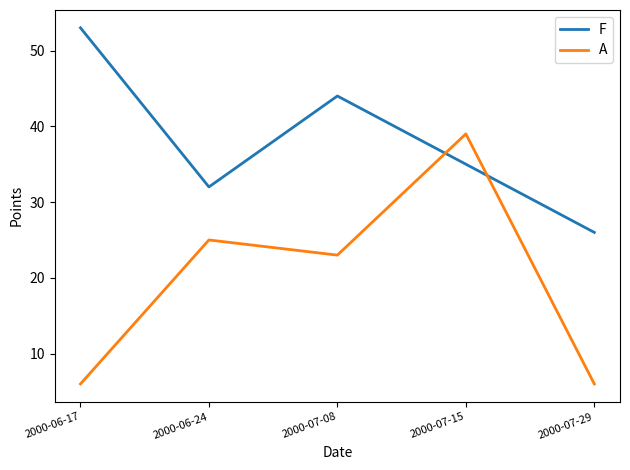

What is the difference between the highest and lowest values at 2000-07-08?

21